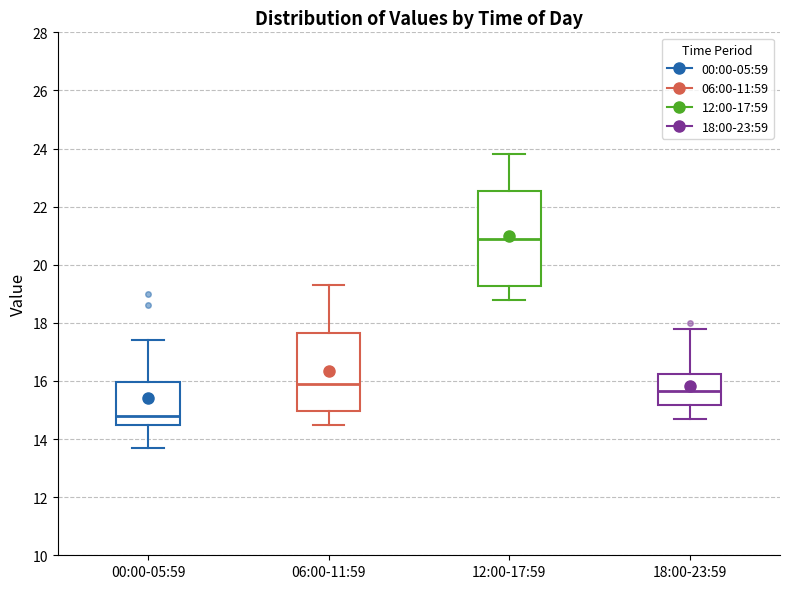

Which box's median line is the lowest?

00:00-05:59